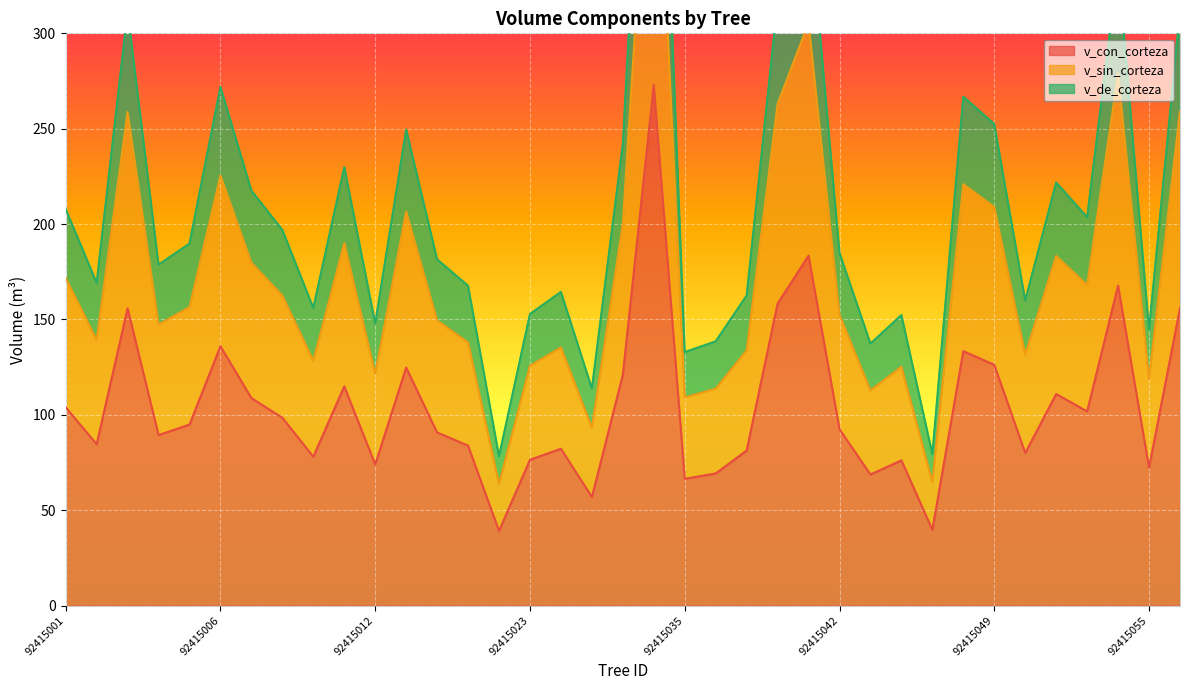

Which category has the highest value across all series?

92415034